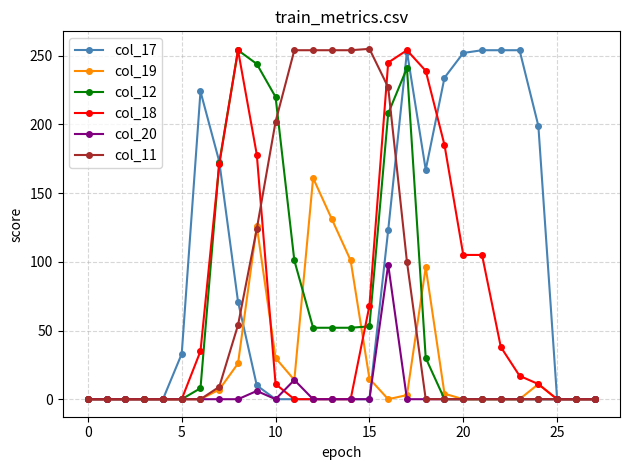

Which series has the largest total across all categories?

col_17